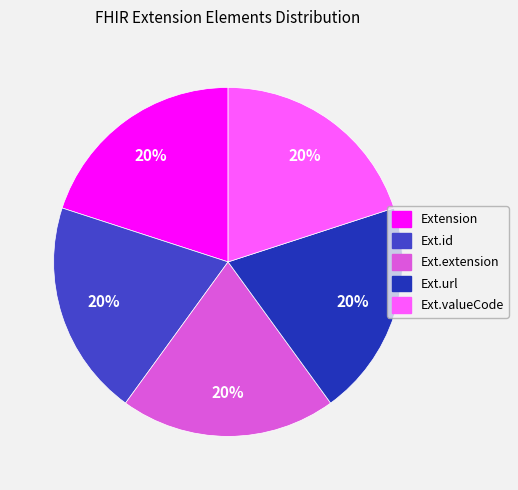

To the nearest percent, what is the average slice percentage?

20%